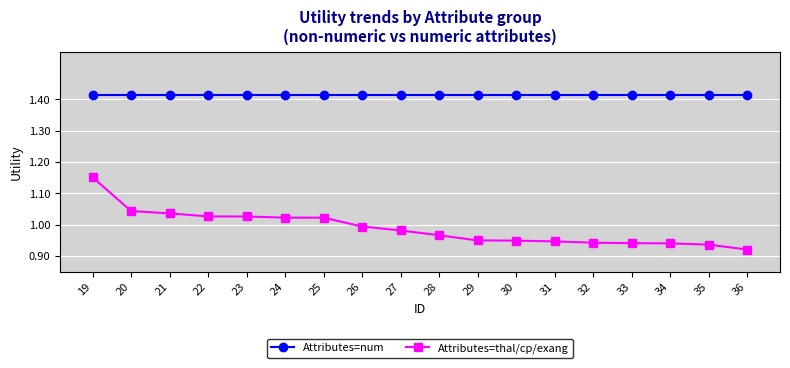

What is the difference between the highest and lowest values at 33?

0.5